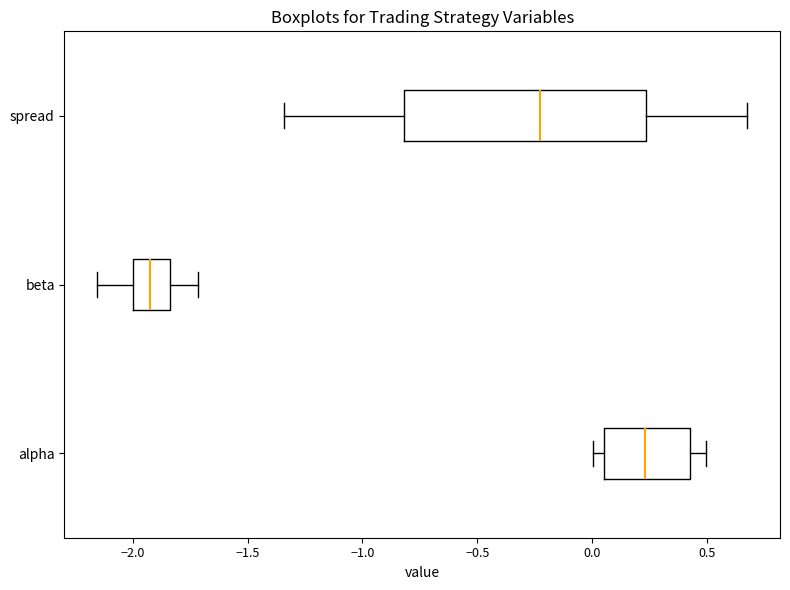

Where is the left edge of the box for alpha on the x-axis? The values are not printed on the chart, so give them approximately, as read against the axis.

0.05